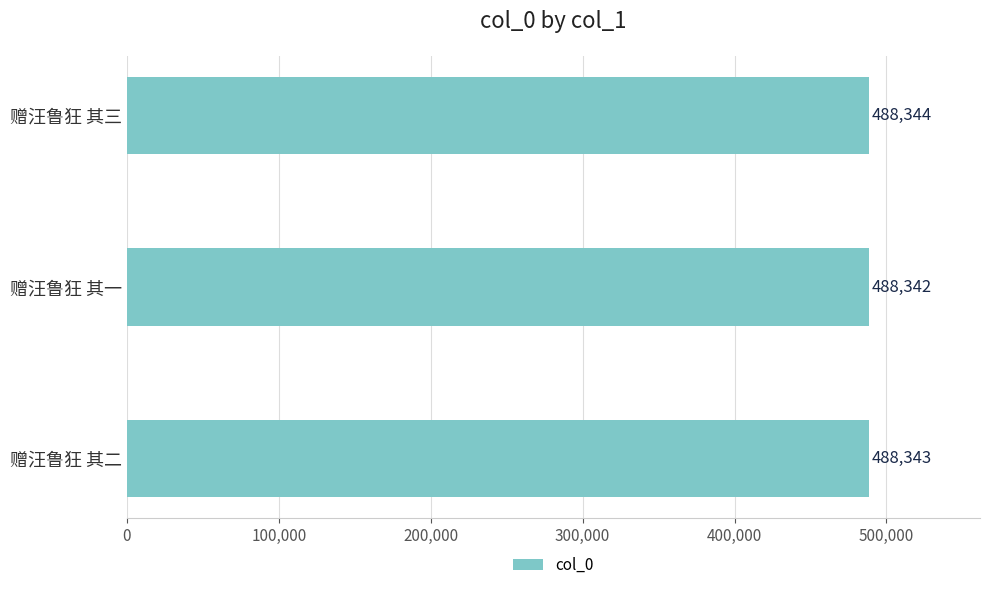

At which category does the chart reach its minimum across all series?

赠汪鲁狂 其一